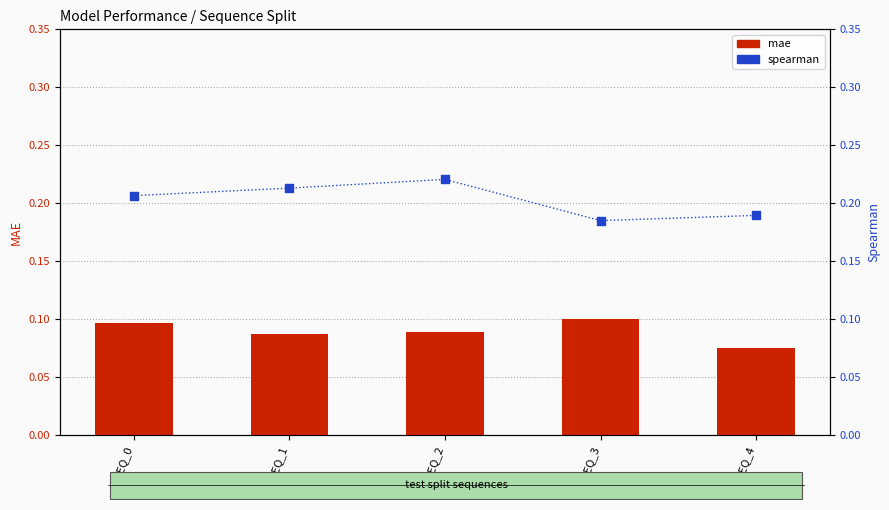

What is the total value across all series at SEQ_0?

0.3